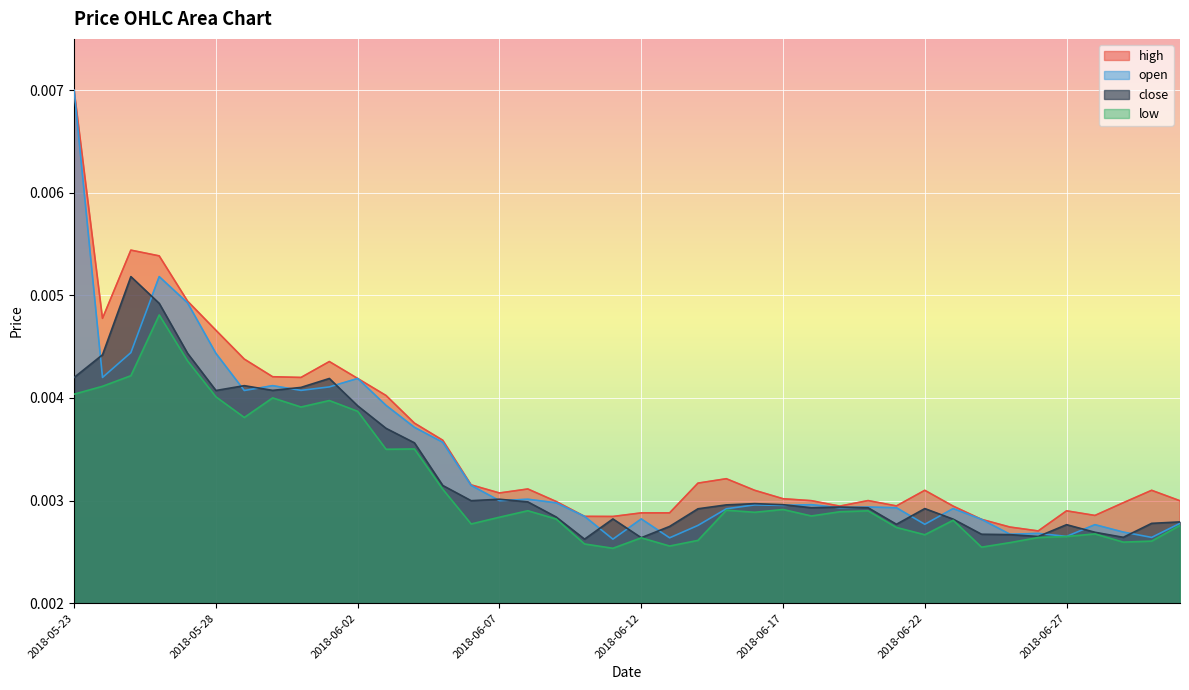

After their last crossing, which series has the higher values: open or close?

close